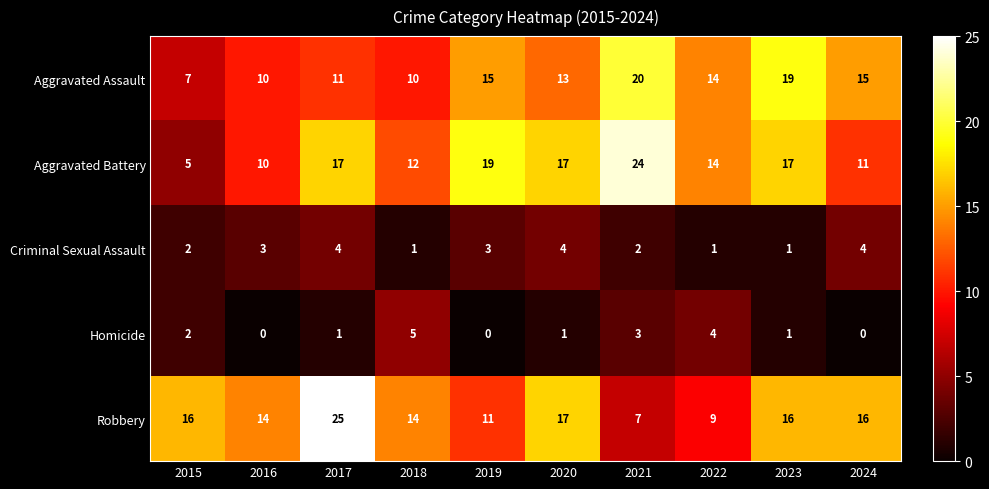

Is it true that Homicide equals 0 at 2024?

True